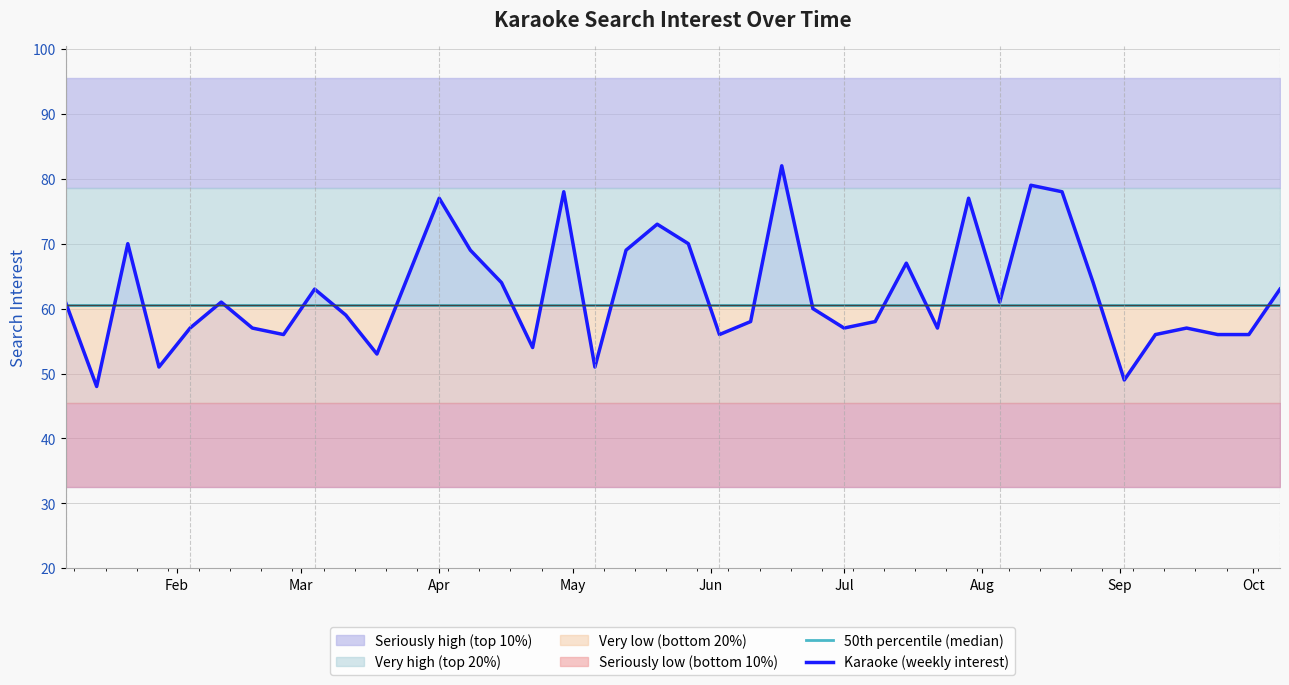

What is the highest value of the Karaoke (weekly interest) series?

82.0